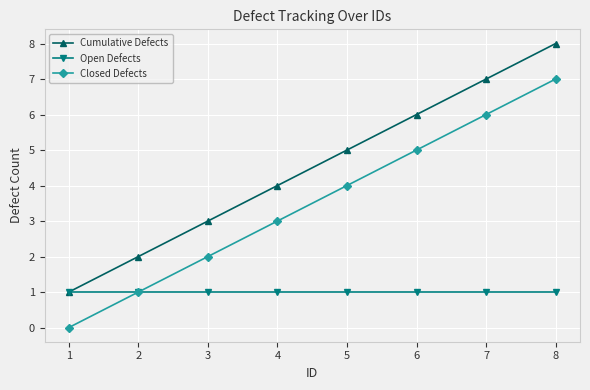

What is the minimum value for Open Defects?

1